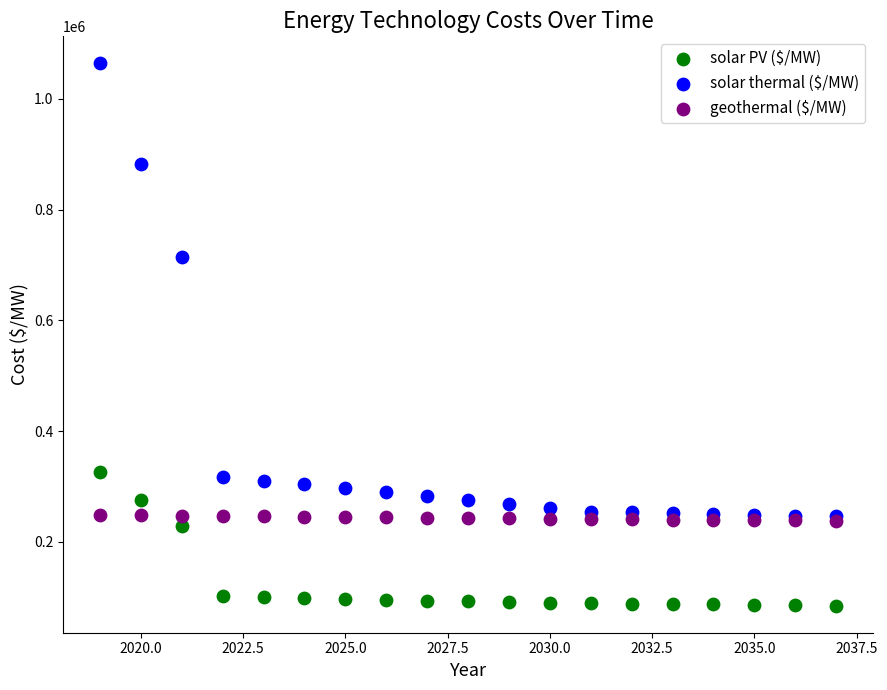

Which series reaches the maximum Y coordinate?

solar thermal ($/MW)